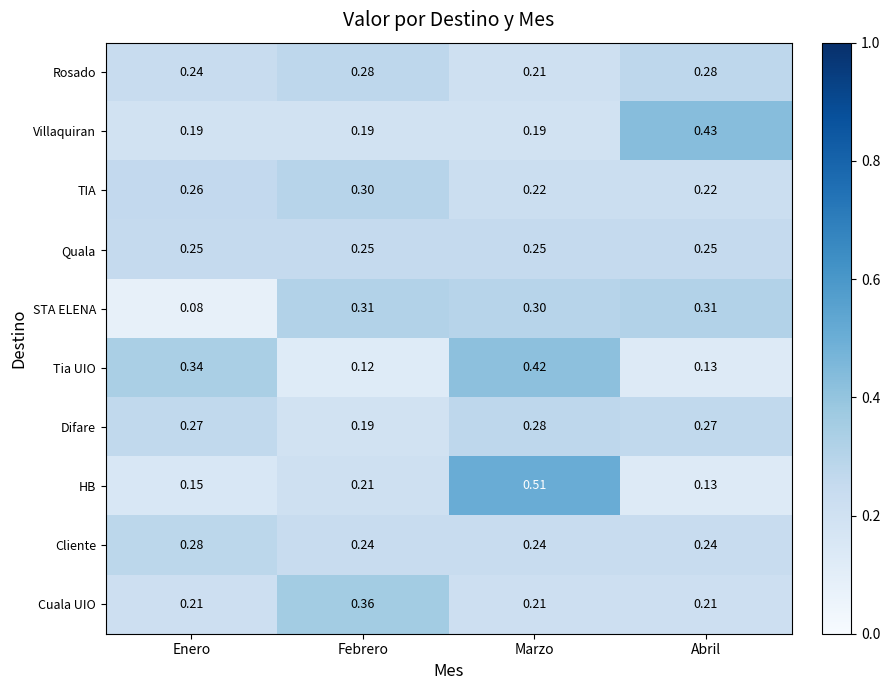

Is the value of Cuala UIO at Marzo greater than the value of Cliente at Marzo?

No